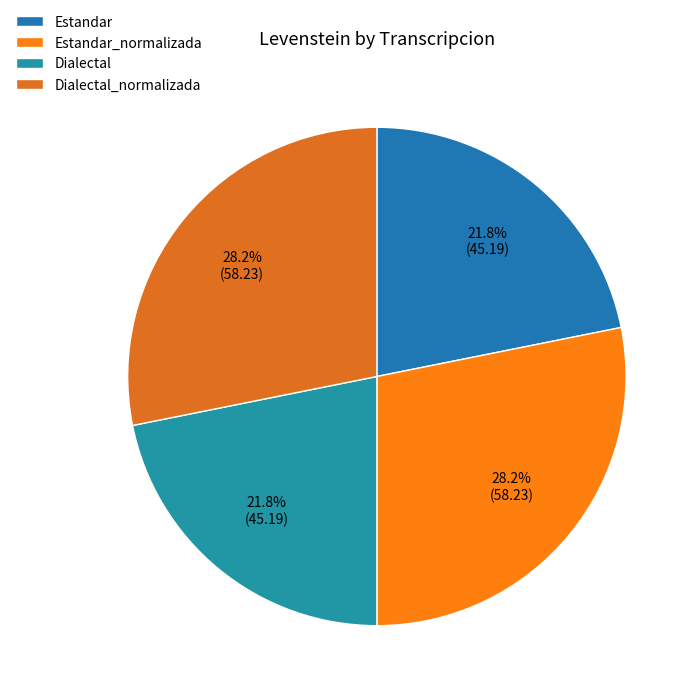

Is there a majority slice in this chart?

No